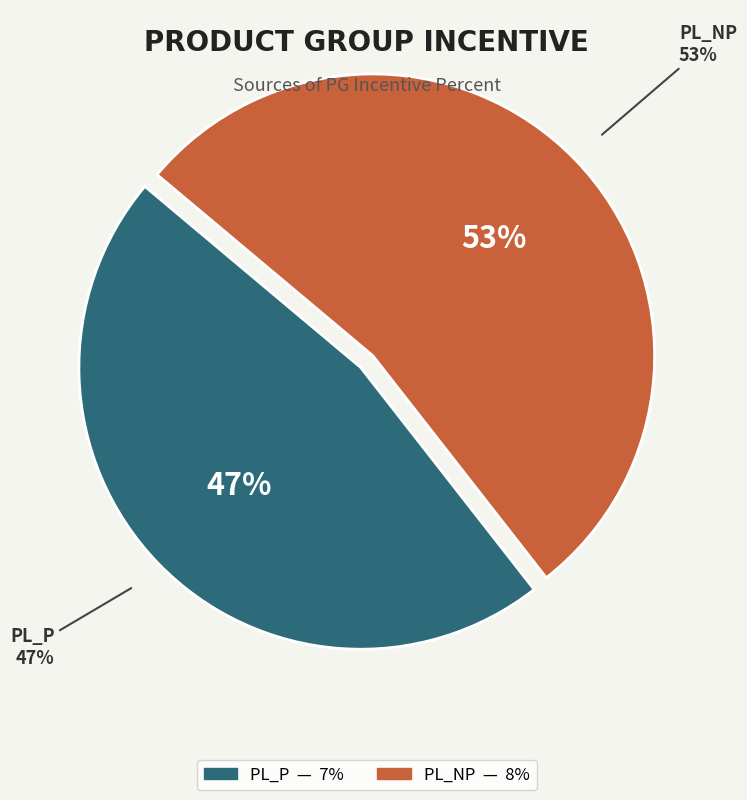

What is the change in value from PL_P to PL_NP?

+1